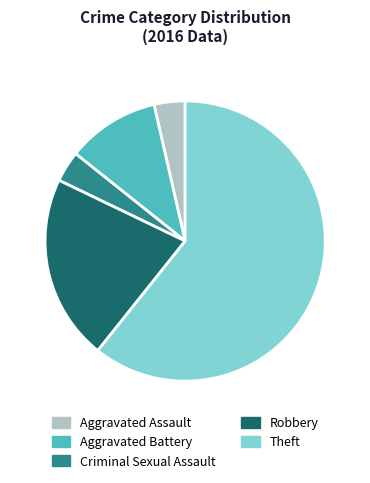

Do Criminal Sexual Assault and Aggravated Battery together represent more than half of the pie?

No